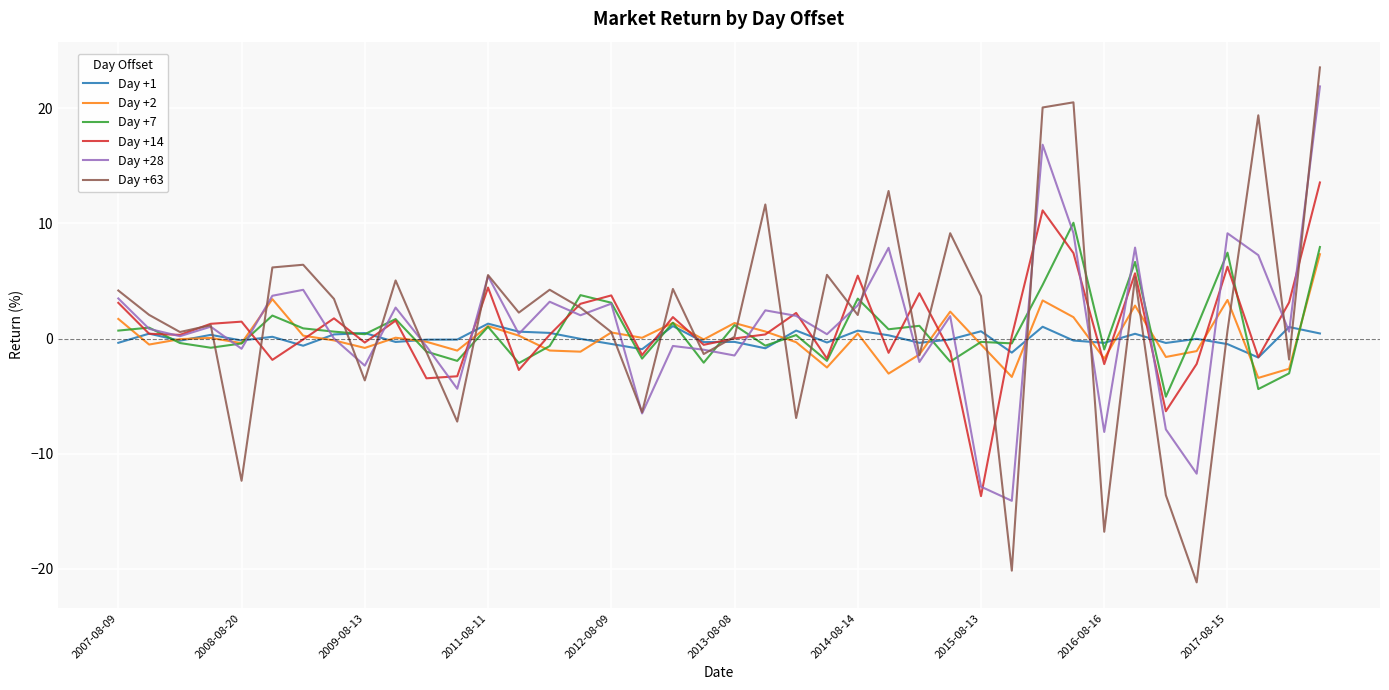

How many interior local peaks does the Day +28 series have?

13